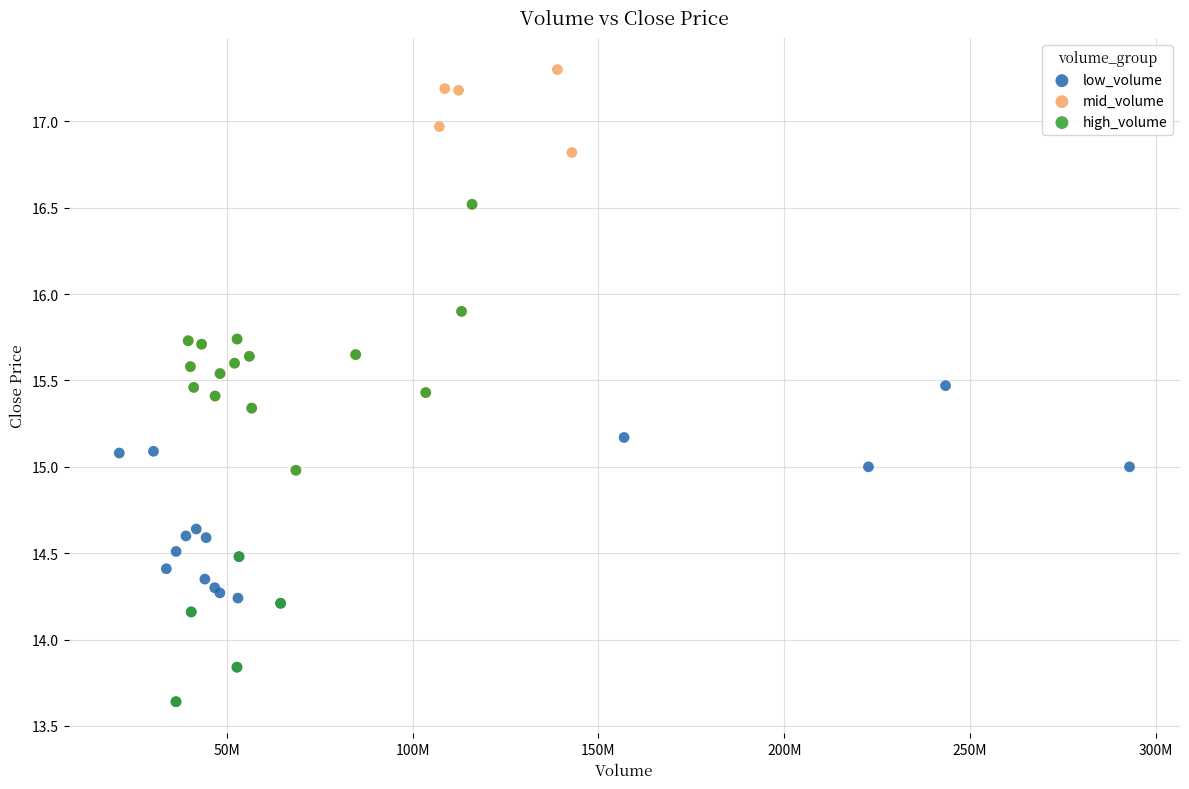

Which series has the widest spread of Y values?

high_volume